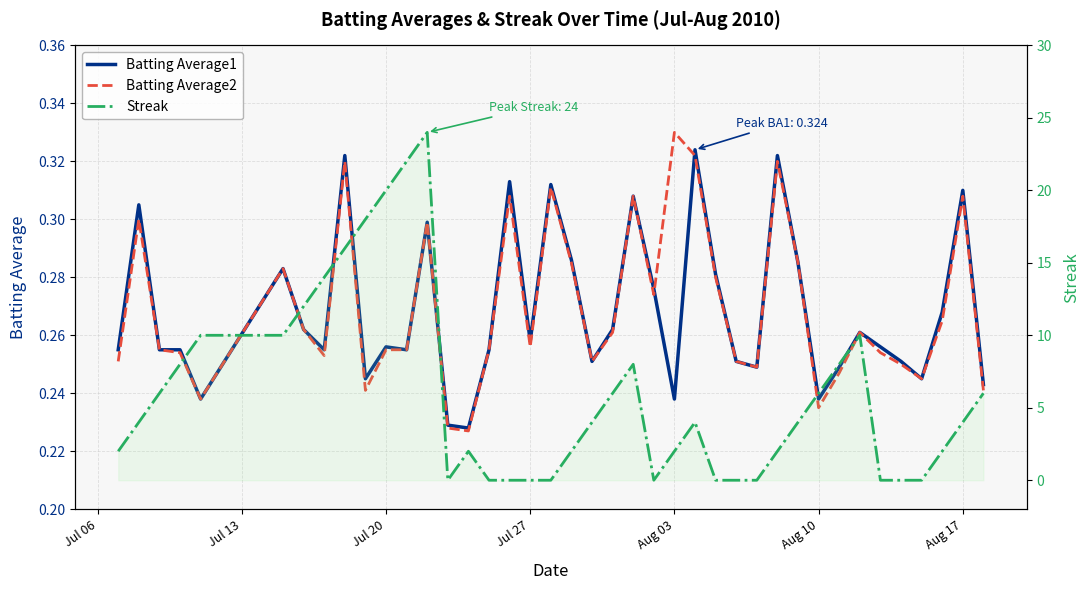

After their last crossing, which series has the higher values: Batting Average1 or Batting Average2?

Batting Average1